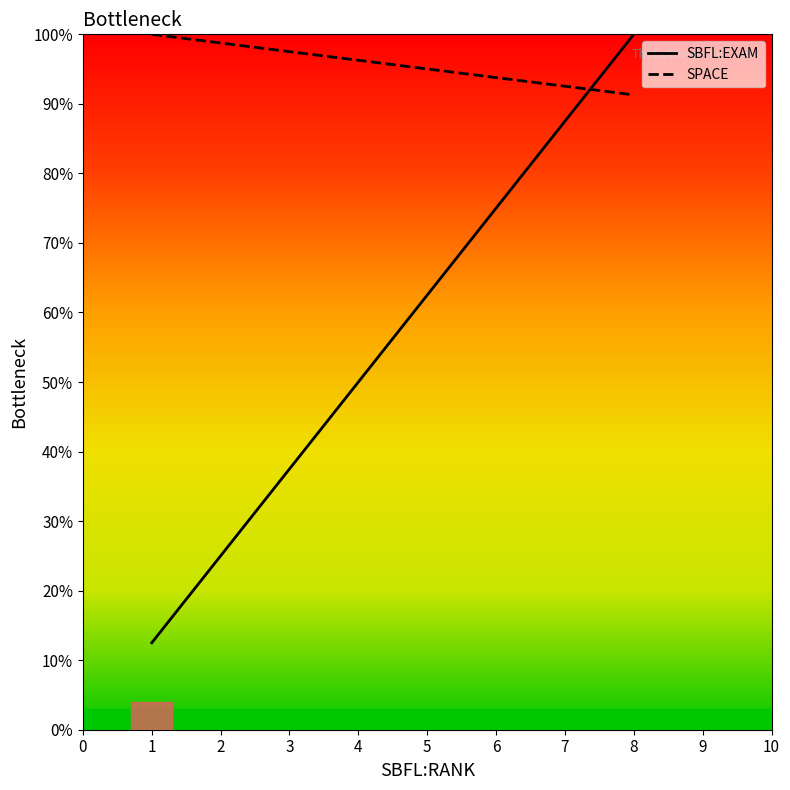

Rank the categories by SPACE value from highest to lowest.

1, 1, 8